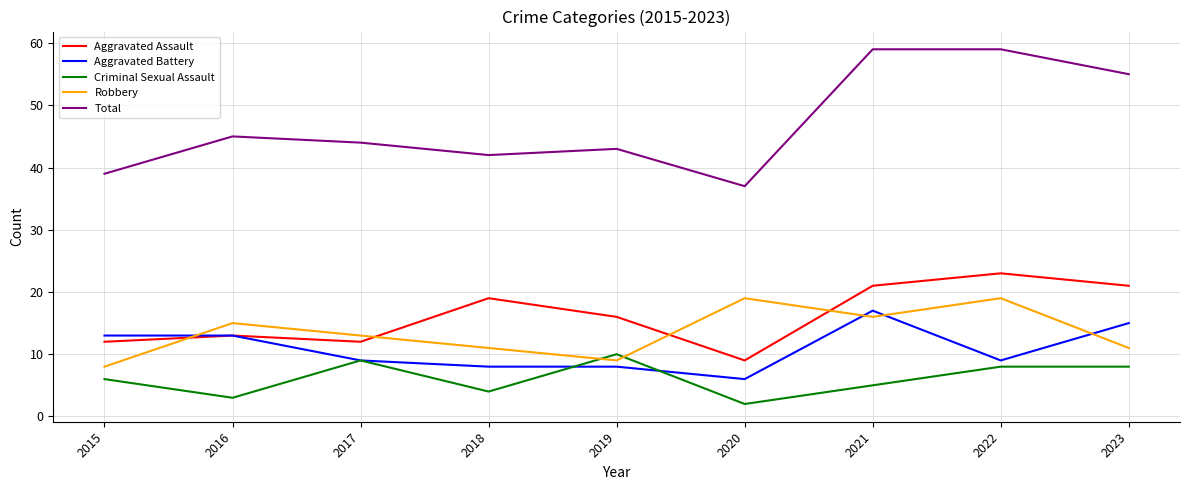

At 2023, list the series in order from smallest to largest.

Criminal Sexual Assault, Robbery, Aggravated Battery, Aggravated Assault, Total